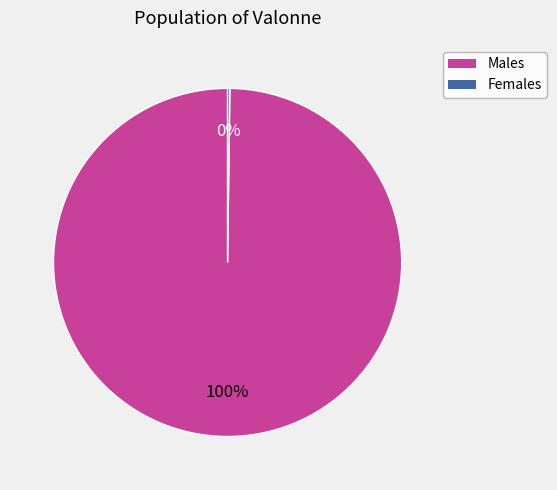

Is there a majority slice in this chart?

Yes